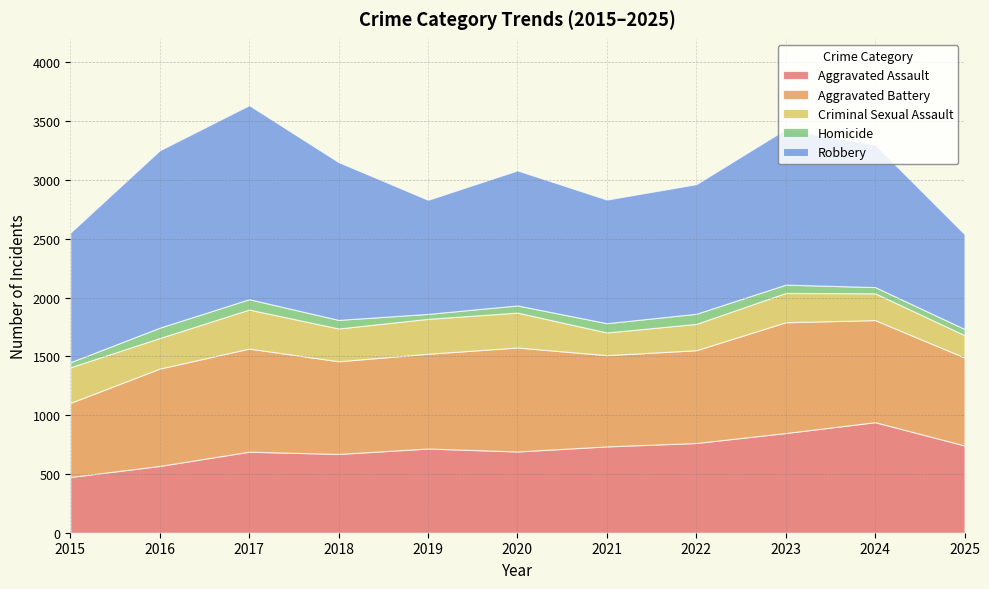

At which label does Homicide first exceed 71?

2016